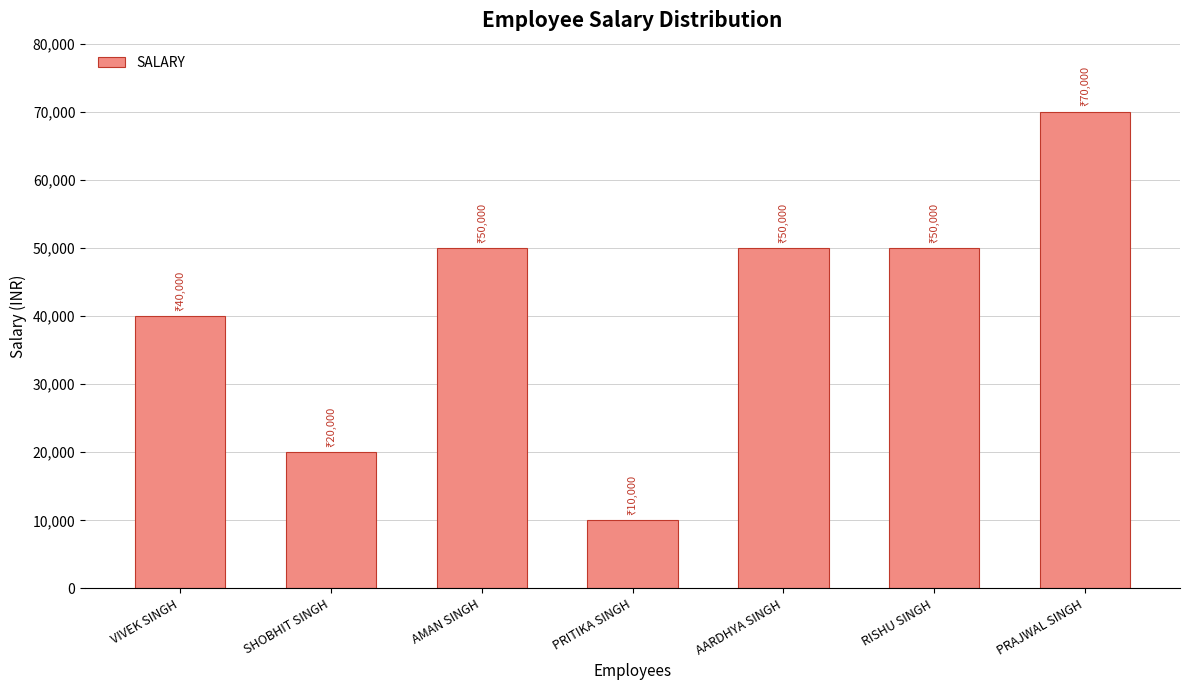

Does the chart contain any negative values?

No